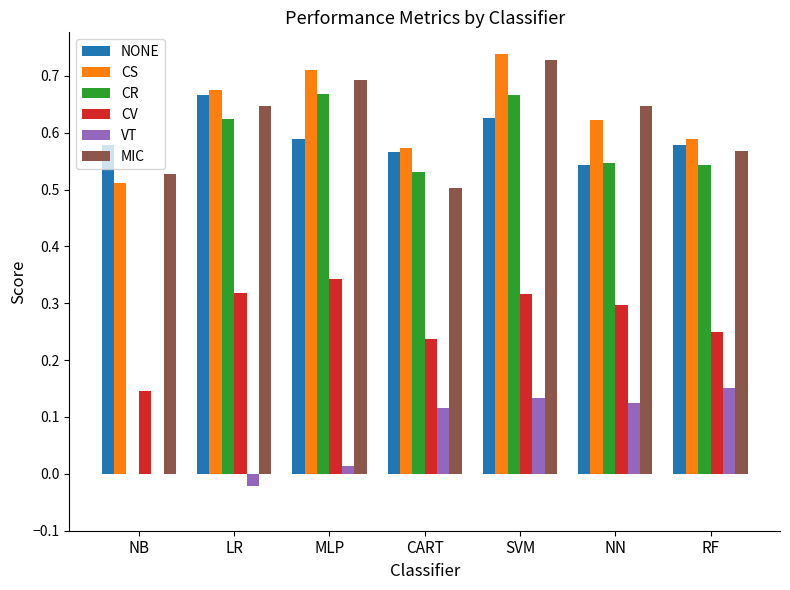

Which series has the widest spread of values?

CR